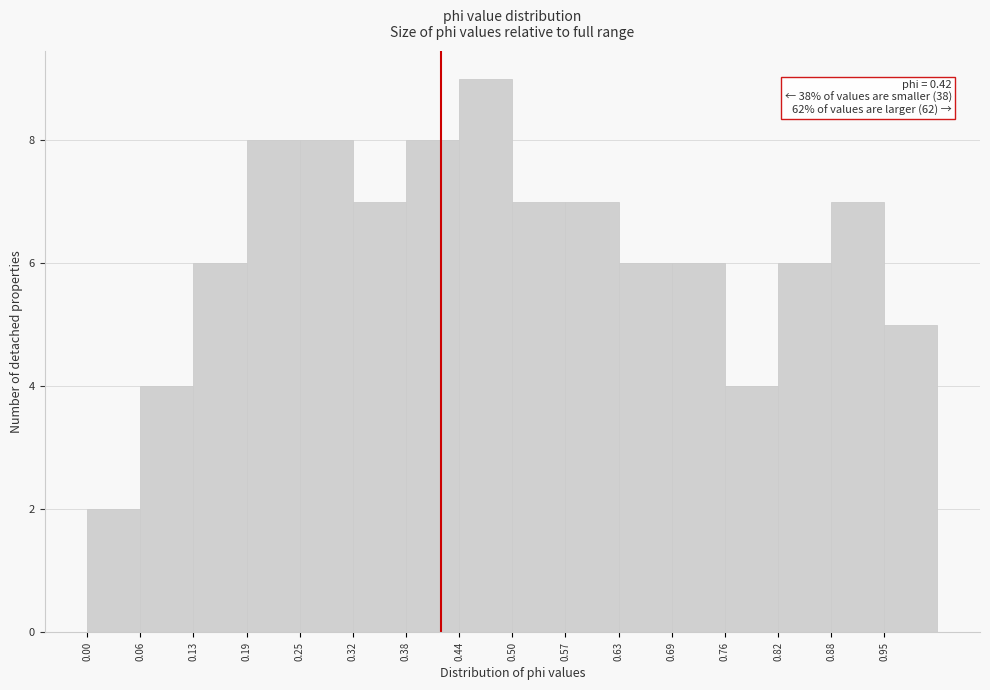

Over which range of the x-axis is the bar tallest?

0.441 to 0.504